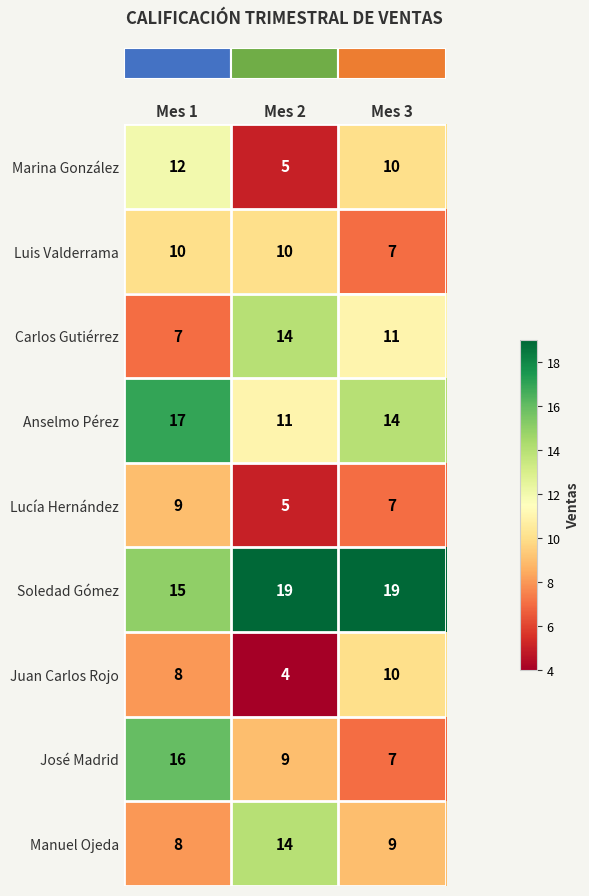

At which label does Carlos Gutiérrez reach its minimum?

Mes 1